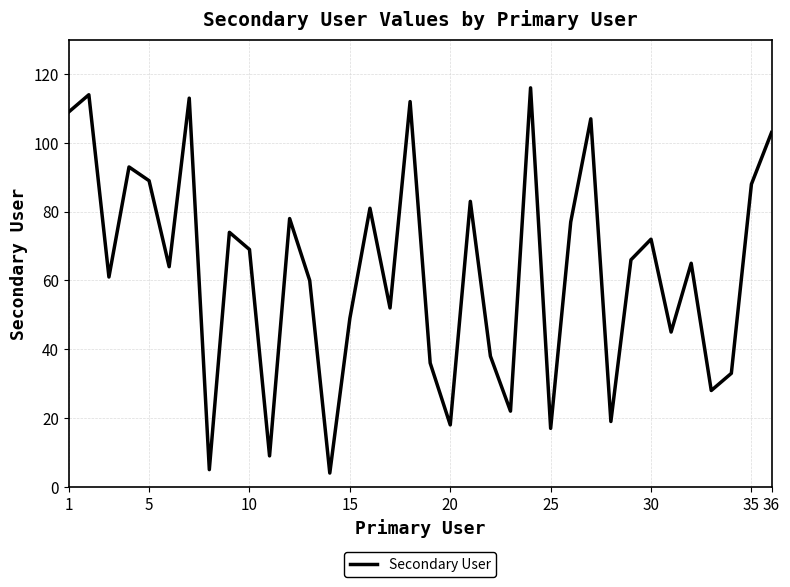

What is the difference between the maximum and minimum values?

112